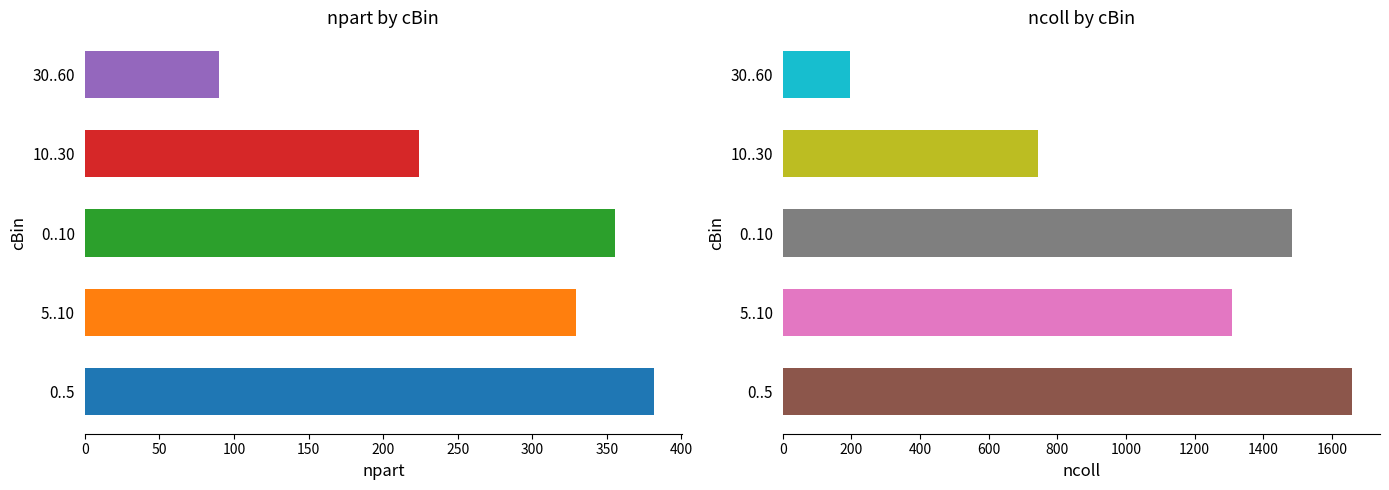

Reading left to right, what are all the values shown in this chart?

npart: 381.3	329.4	355.4	224.3	89.9
ncoll: 1657.7	1310.1	1483.9	744.3	196.2